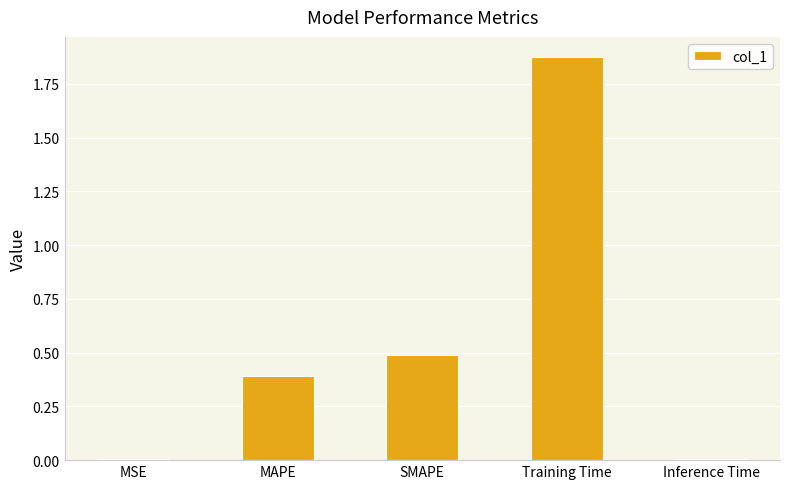

The chart shows a value of 0.0 at MSE. True or false?

True